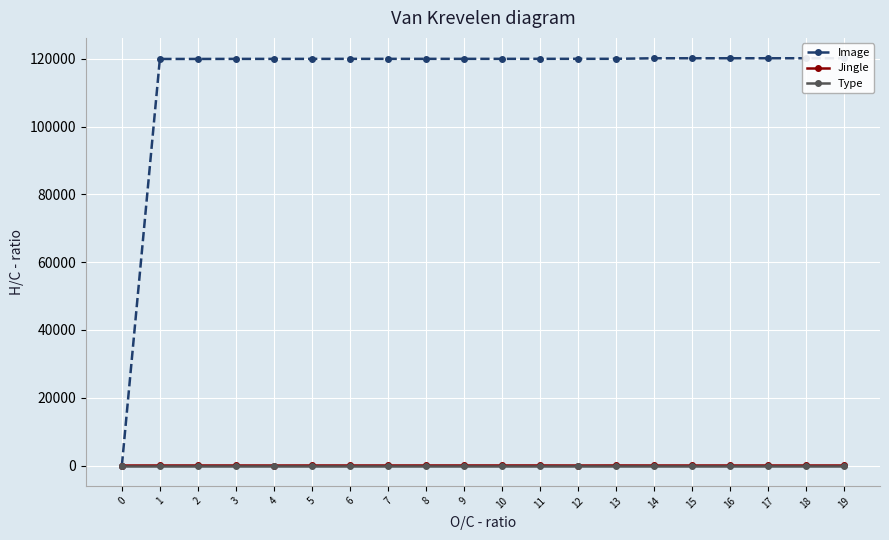

Rank the series at 16 from highest to lowest value.

Image, Jingle, Type